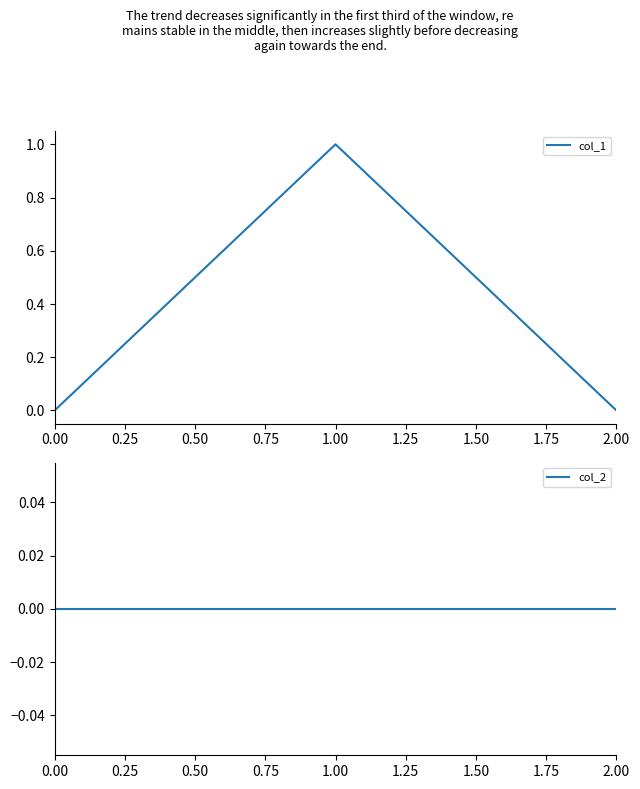

The col_1 series shows 0 at 2.00. True or false?

True